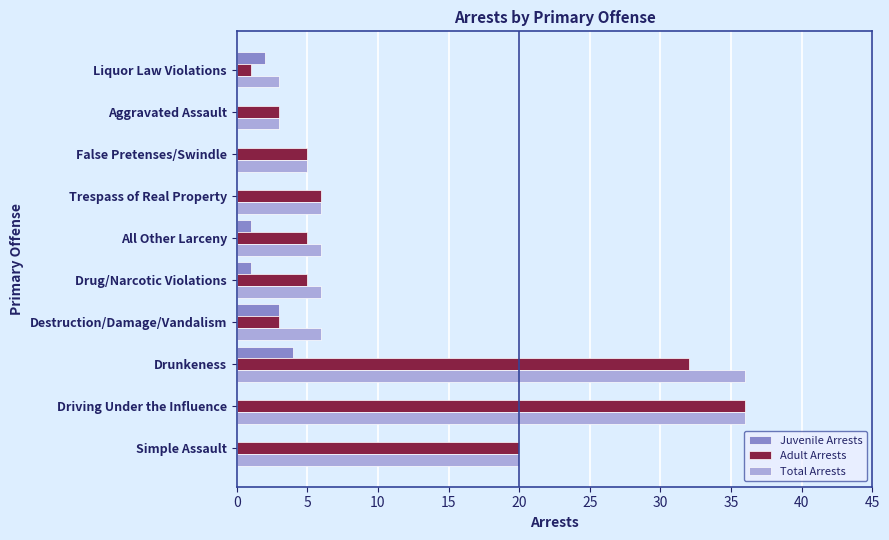

What is the sum of all Adult Arrests values?

116